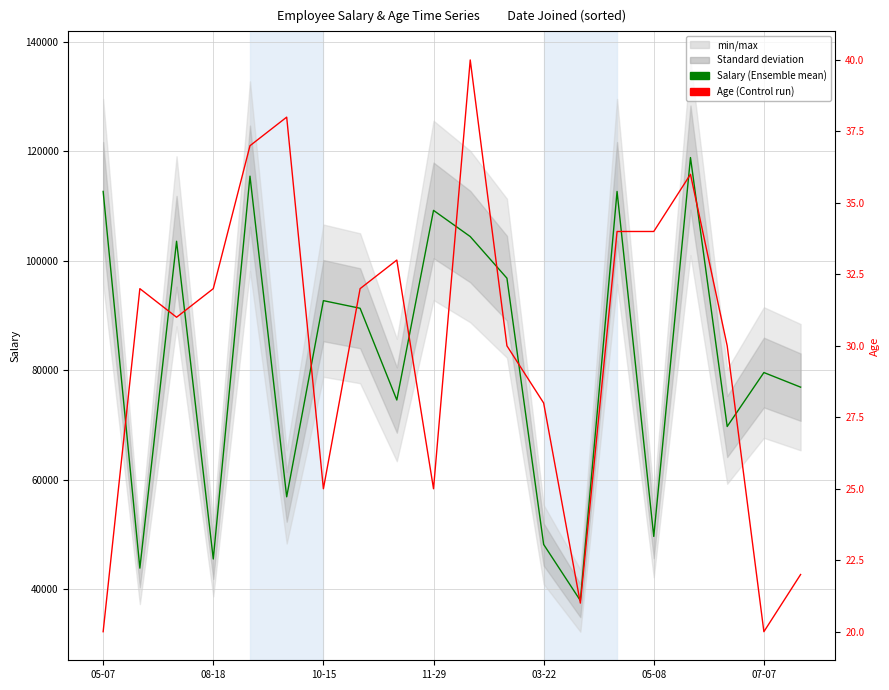

What is the greatest value displayed?

118840